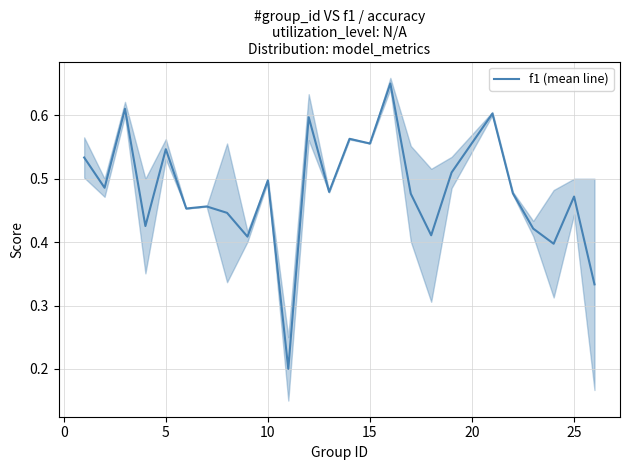

The value of f1 (mean line) at 25 is 0.2. True or false?

False